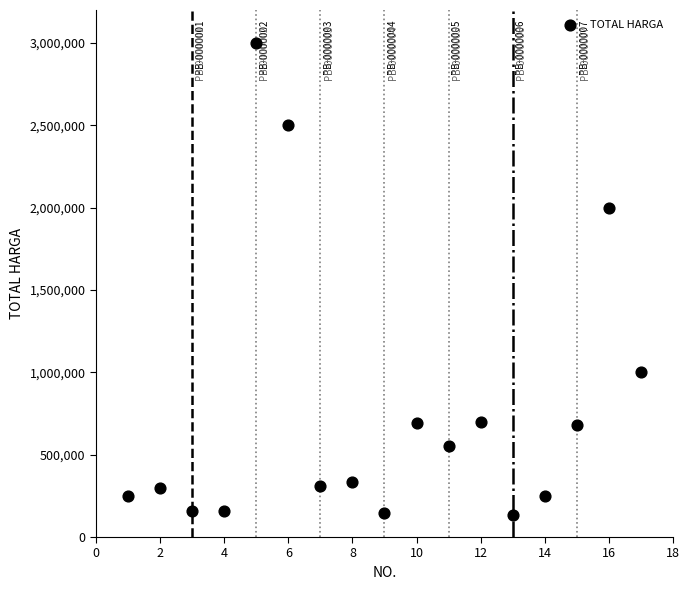

What Y value in the scatter plot is closest to 1566000?

2000000